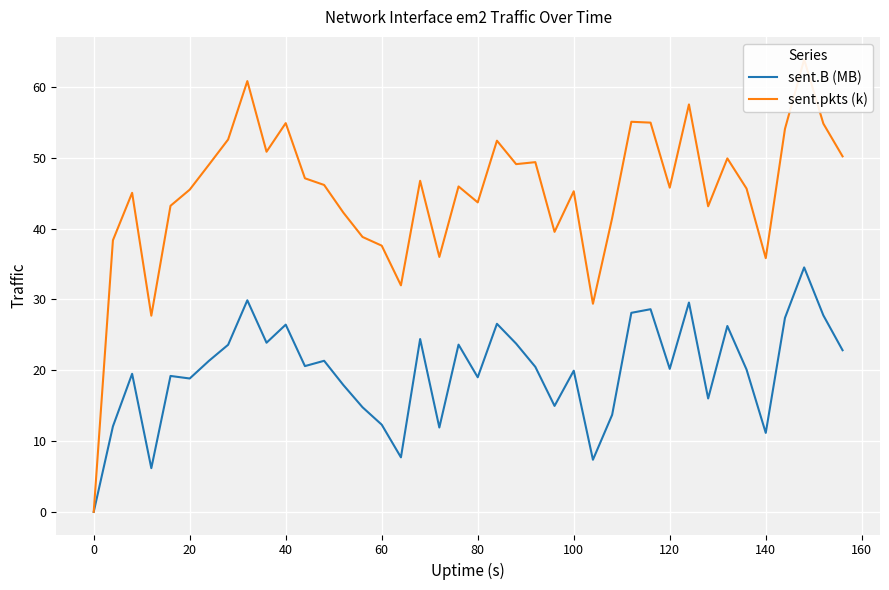

True or false: sent.B (MB) and sent.pkts (k) cross at least once.

False